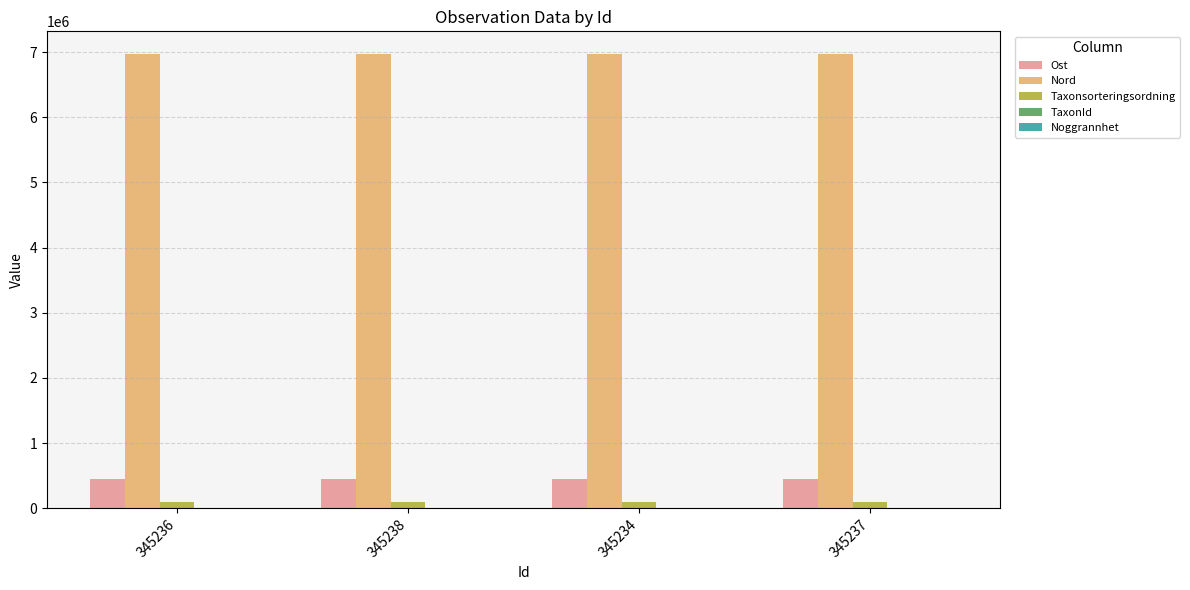

What is the maximum value shown in the chart?

6971081.0